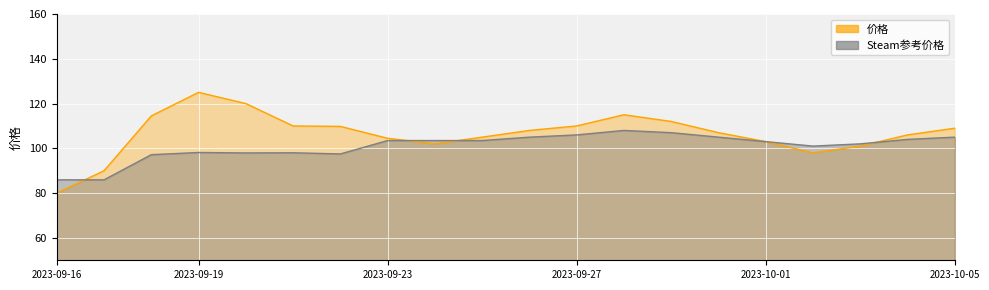

Is the value of Steam参考价格 at 2023-09-29 greater than the value of 价格 at 2023-09-18?

No